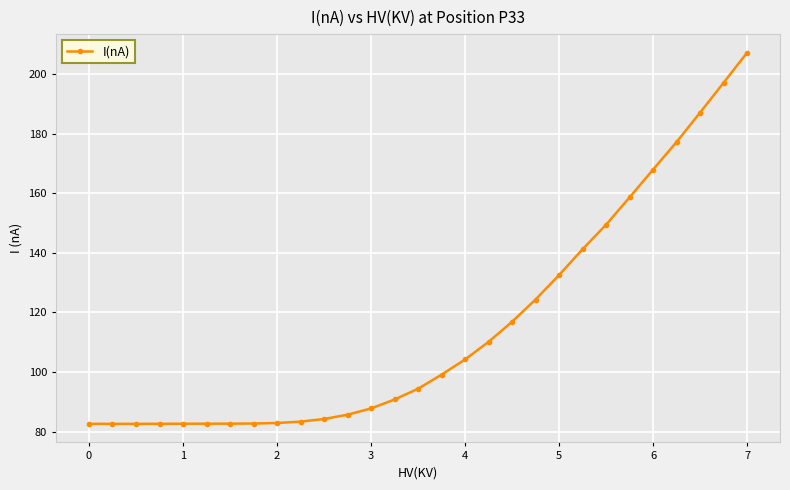

What is the minimum value shown in the chart?

82.6